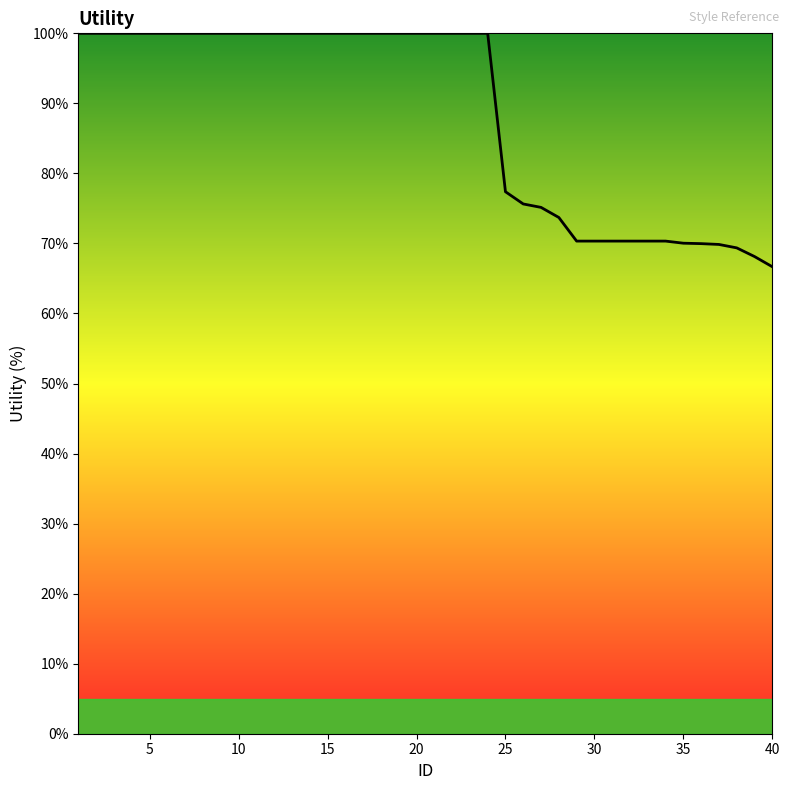

What is the maximum value shown in the chart?

100.0